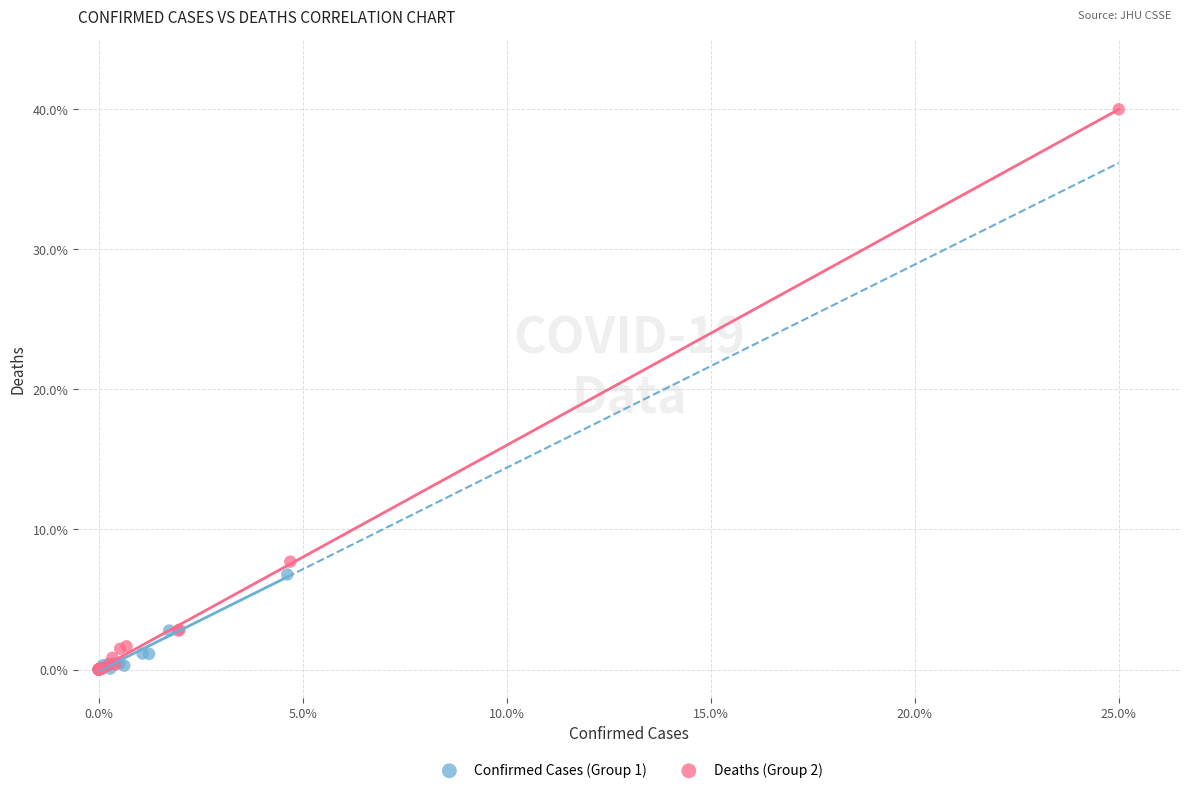

Which series has the widest spread of Y values?

Deaths (Group 2)